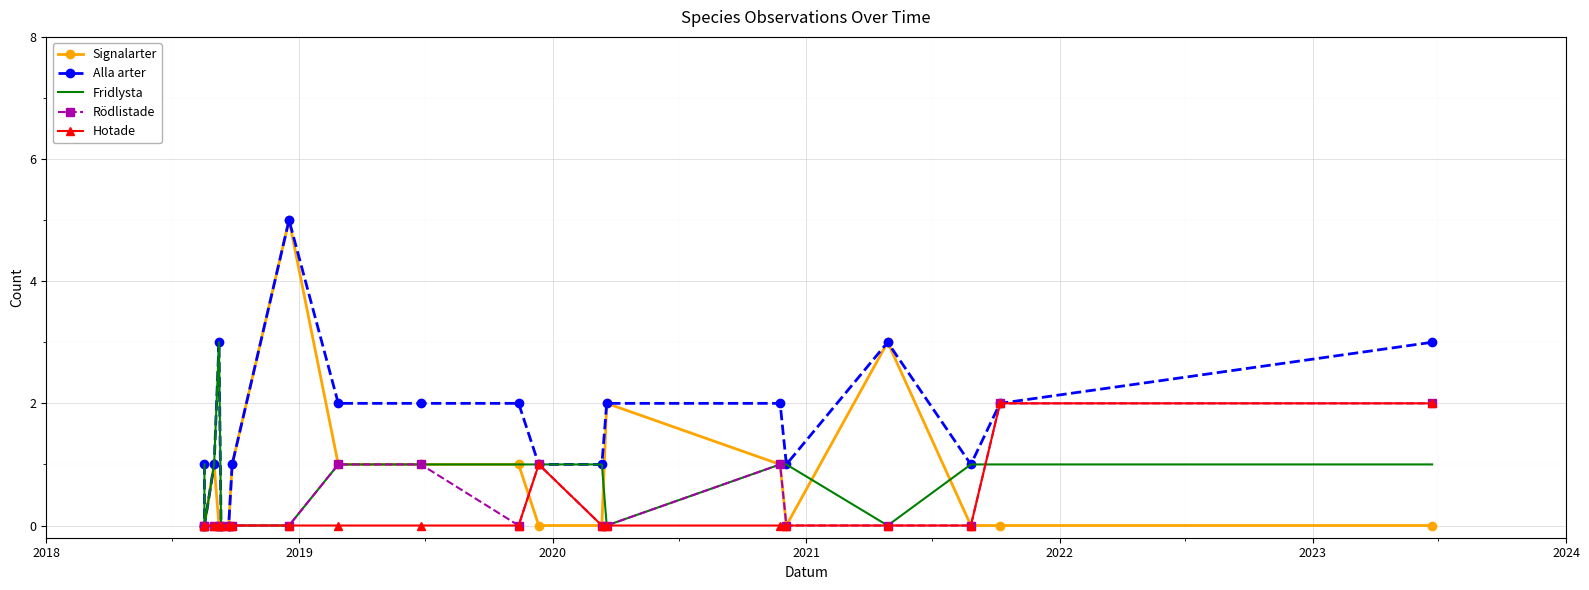

True or false: Hotade has a value of 1 at 2023.

False